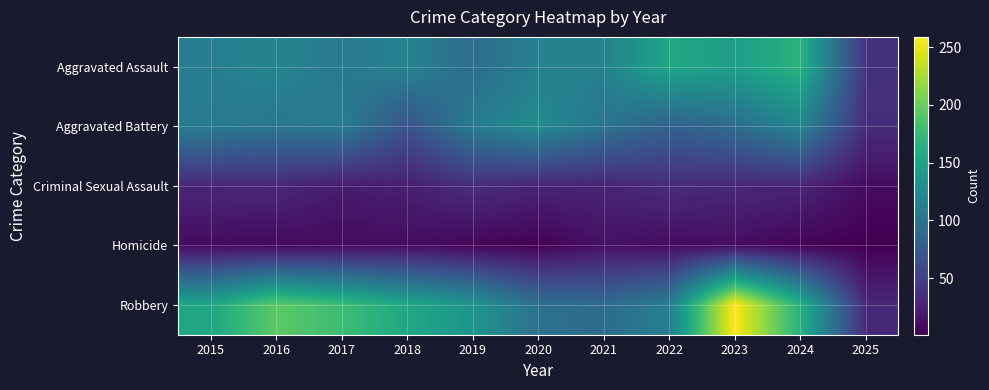

What is the greatest value displayed?

259